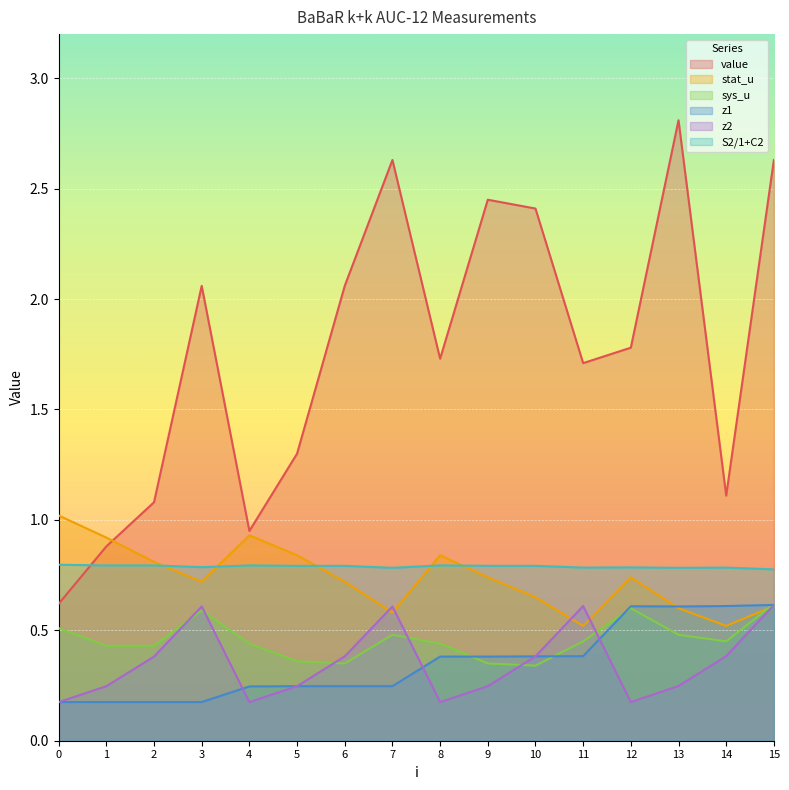

What is the lowest value of the stat_u series?

0.5